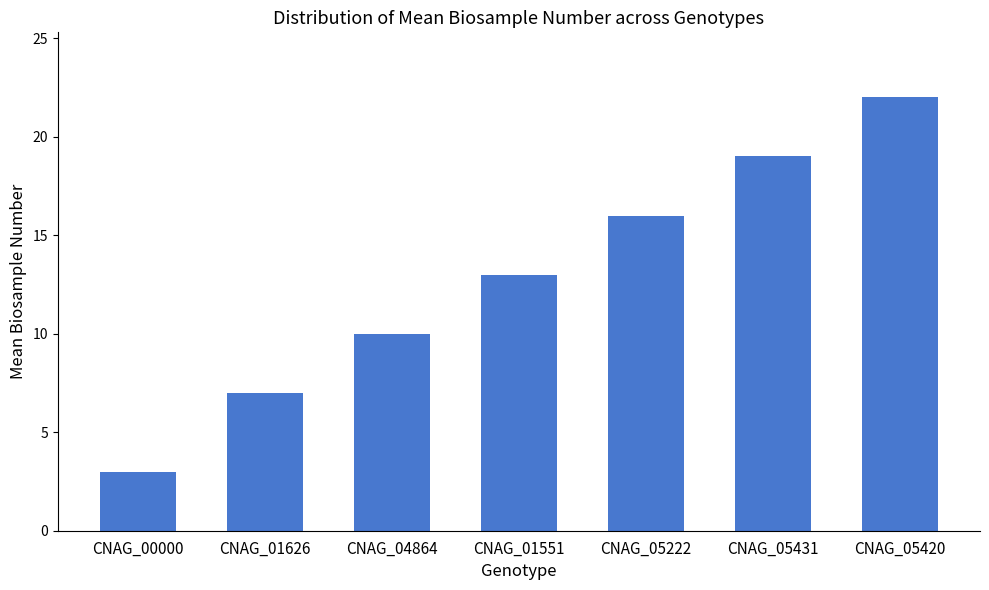

What is the difference between the second highest and minimum values?

16